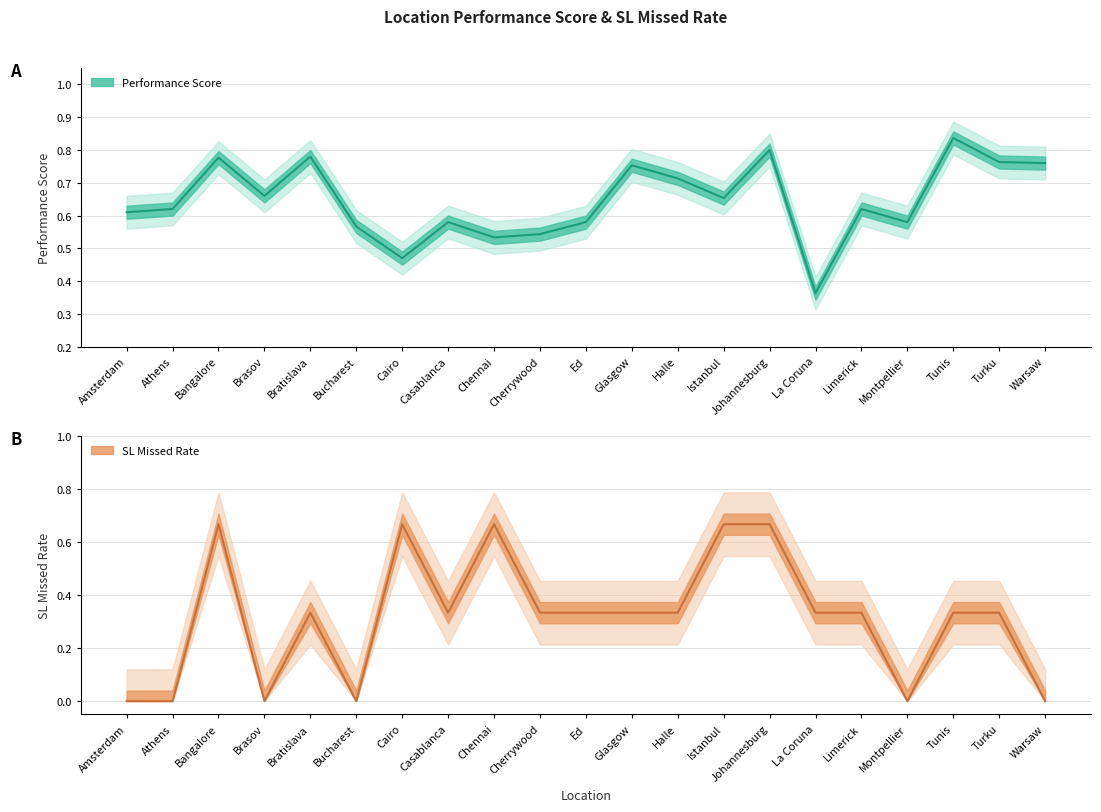

What is the sum of the SL Missed Rate values at Athens and Johannesburg?

0.7